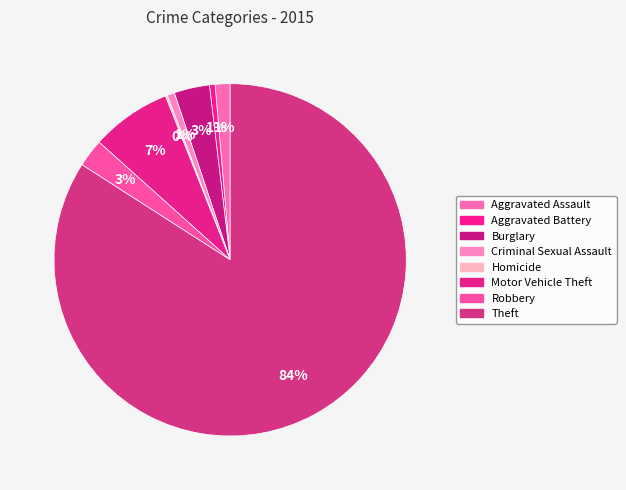

Which slice represents more than half of the pie?

Theft